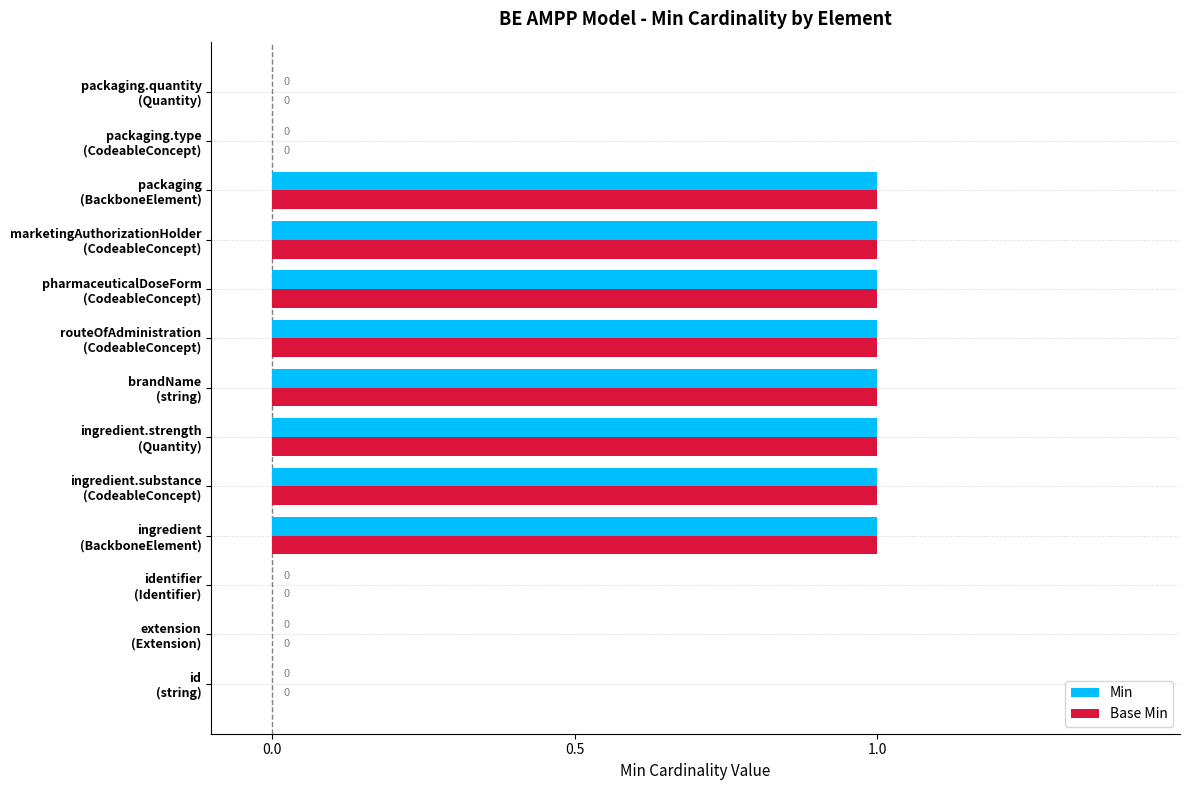

What is the sum of all Base Min values?

8